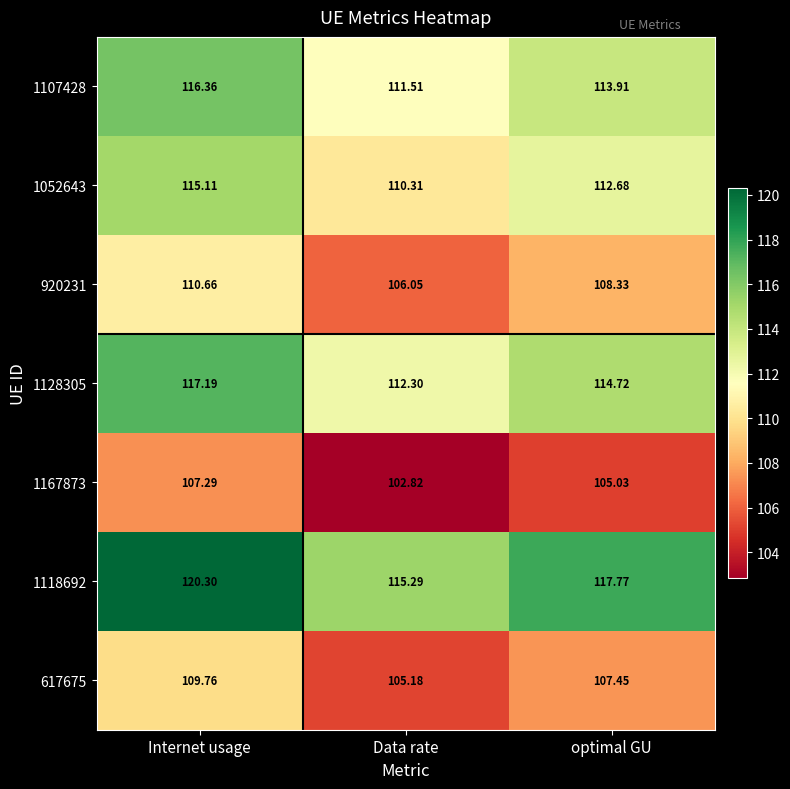

Which category has the highest value across all series?

Internet usage